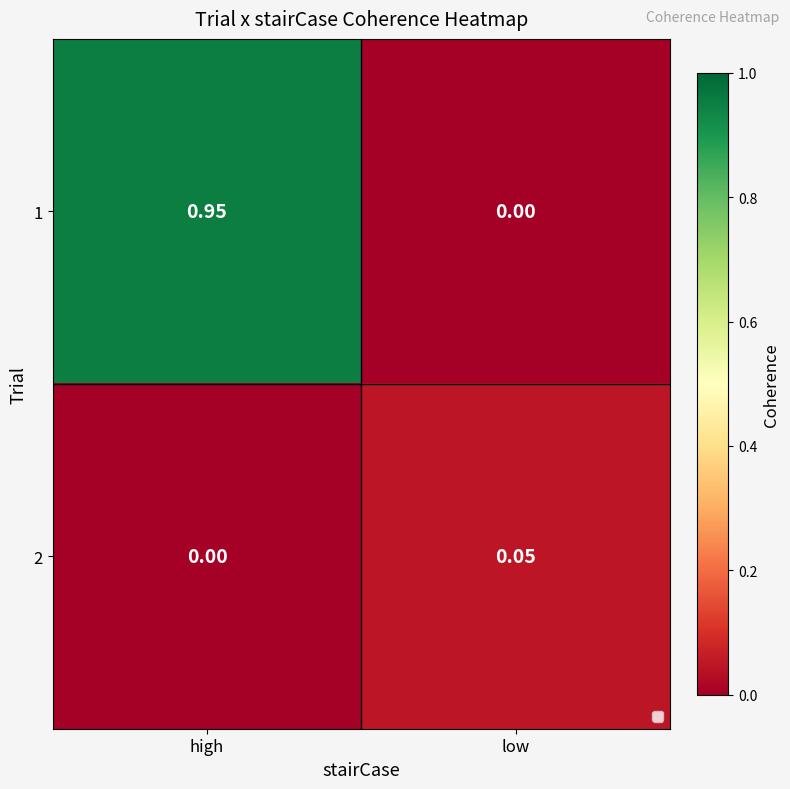

Count the number of data series in this chart.

2